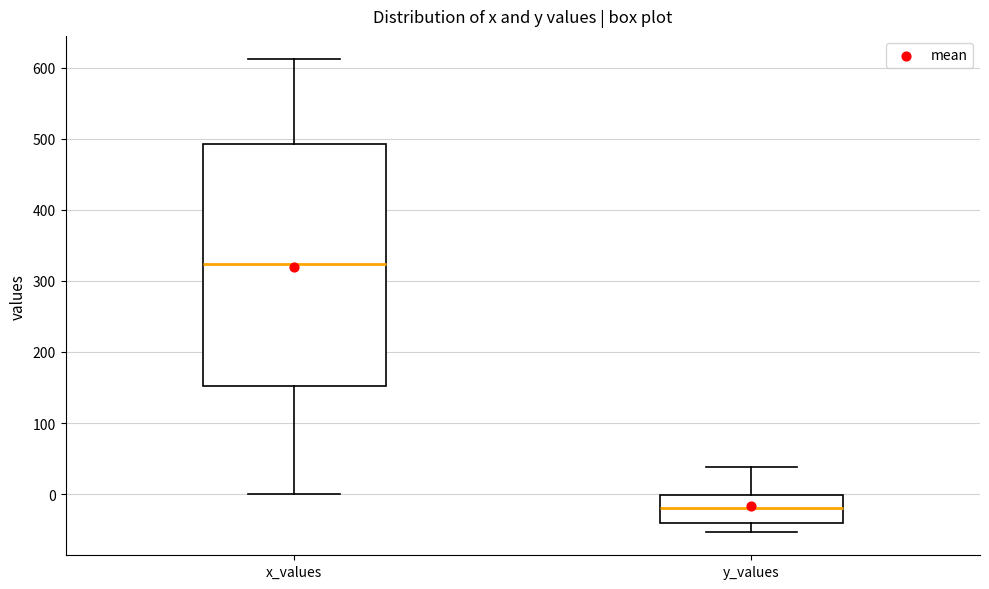

Where does the lower whisker of the box for x_values end on the y-axis? The values are not printed on the chart, so give them approximately, as read against the axis.

0